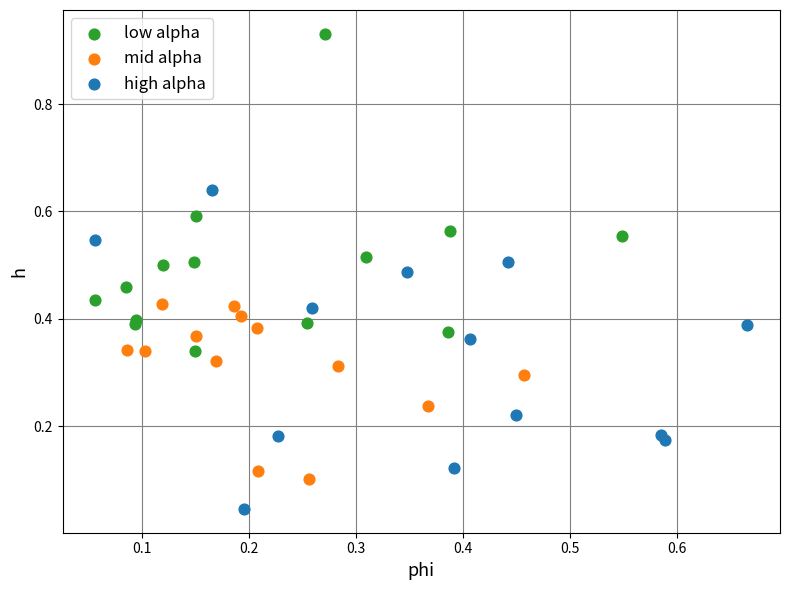

Which series contains the lowest Y value?

high alpha